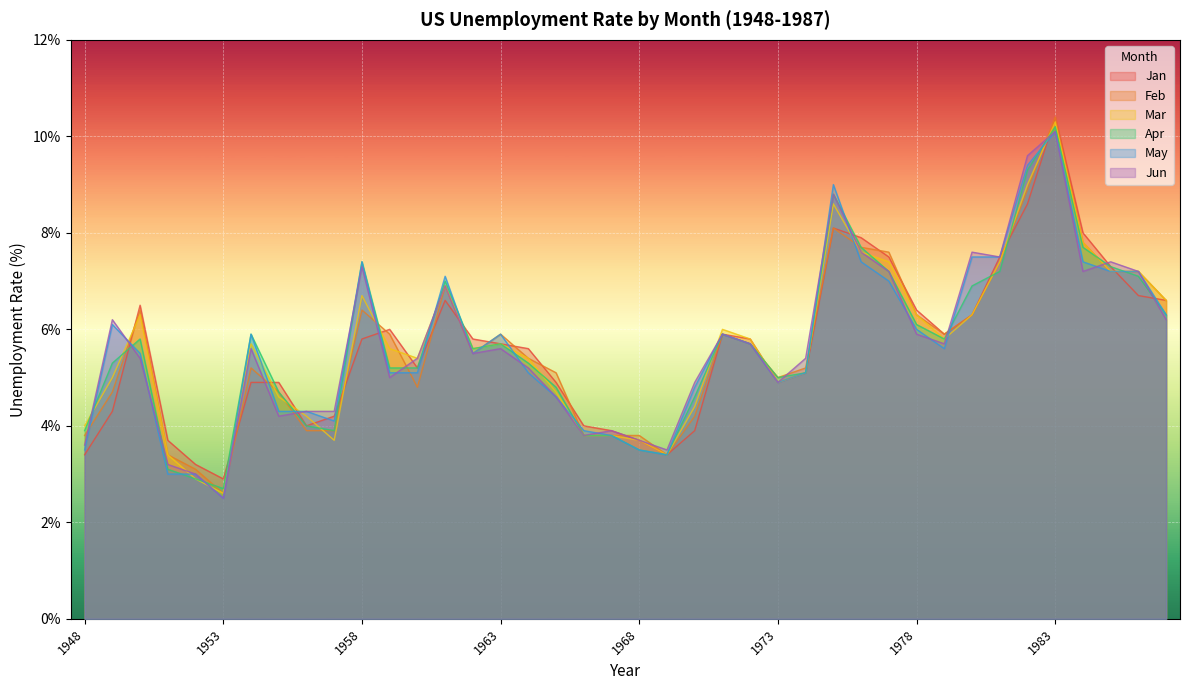

At which label does Mar first exceed 5?

1950